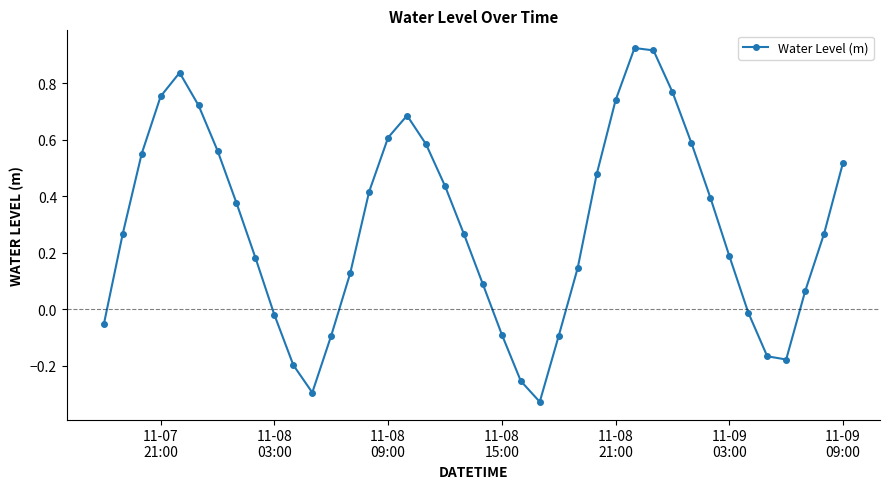

What is the sum of all values?

11.7